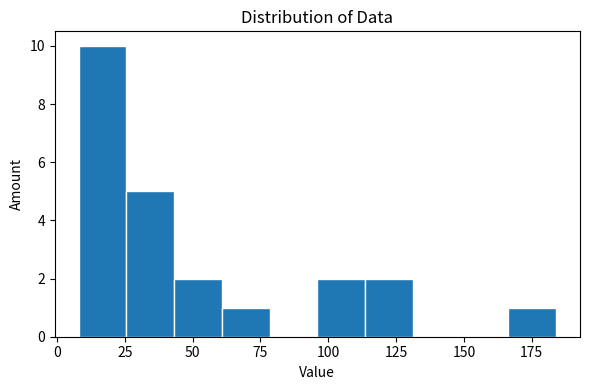

Around what value on the x-axis is the tallest bar? Give the approximate position of its centre, as read against the axis.

15